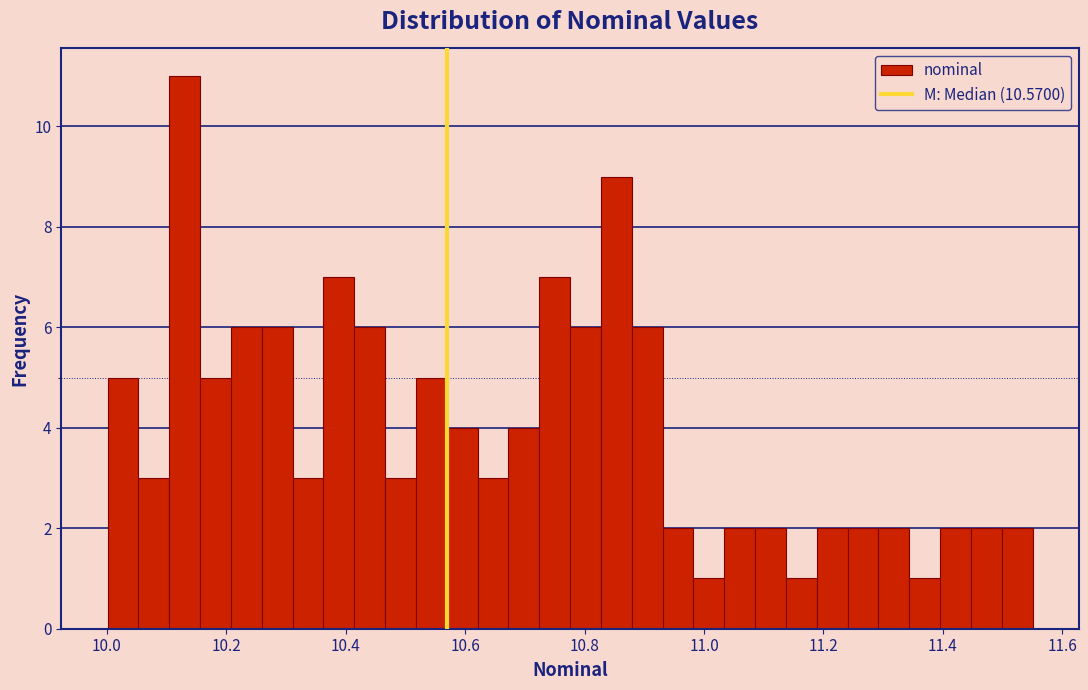

Read against the x-axis, roughly where is the centre of the tallest bar?

10.14